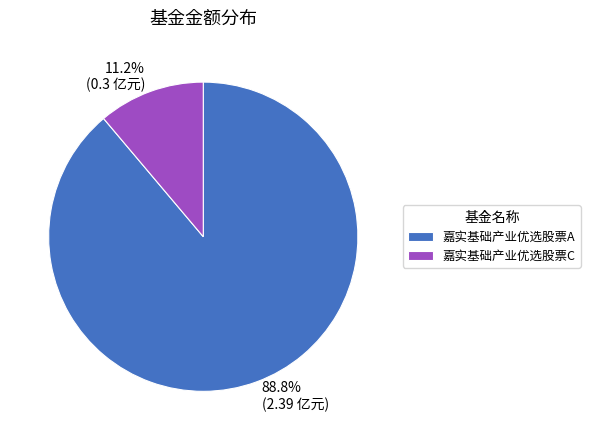

How many segments does this pie chart have?

2